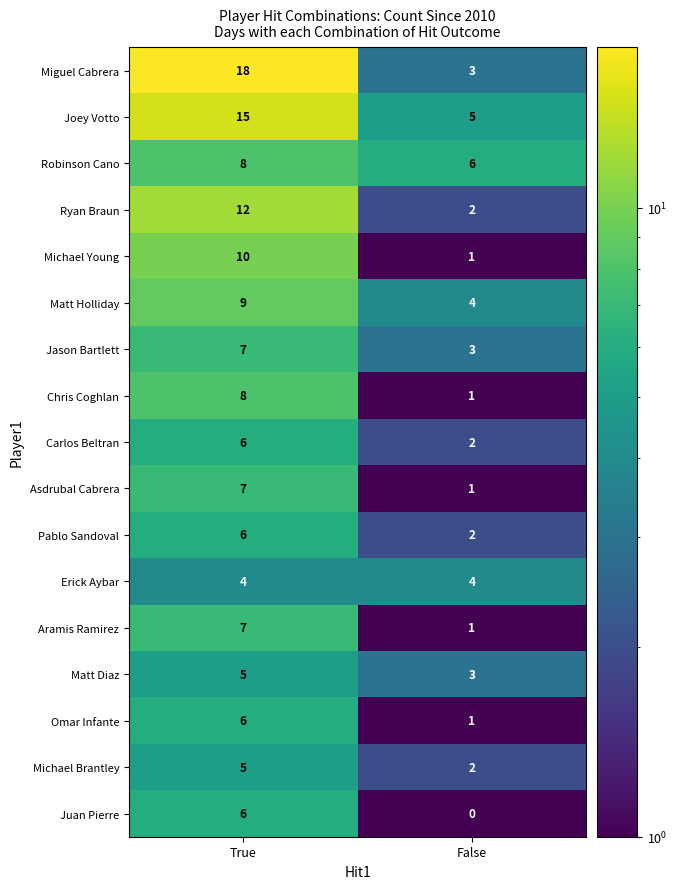

At which category is the sum across all series the highest?

True